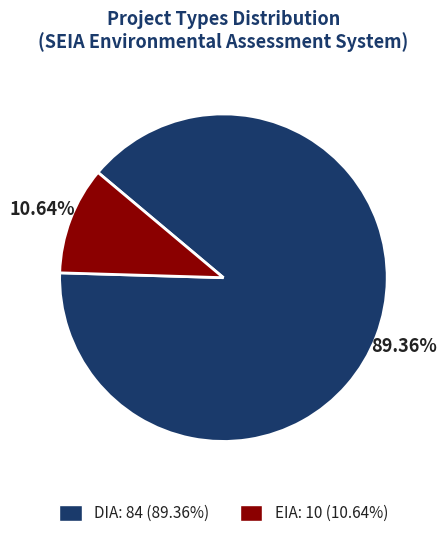

Is it true that EIA is 21% of the pie?

False